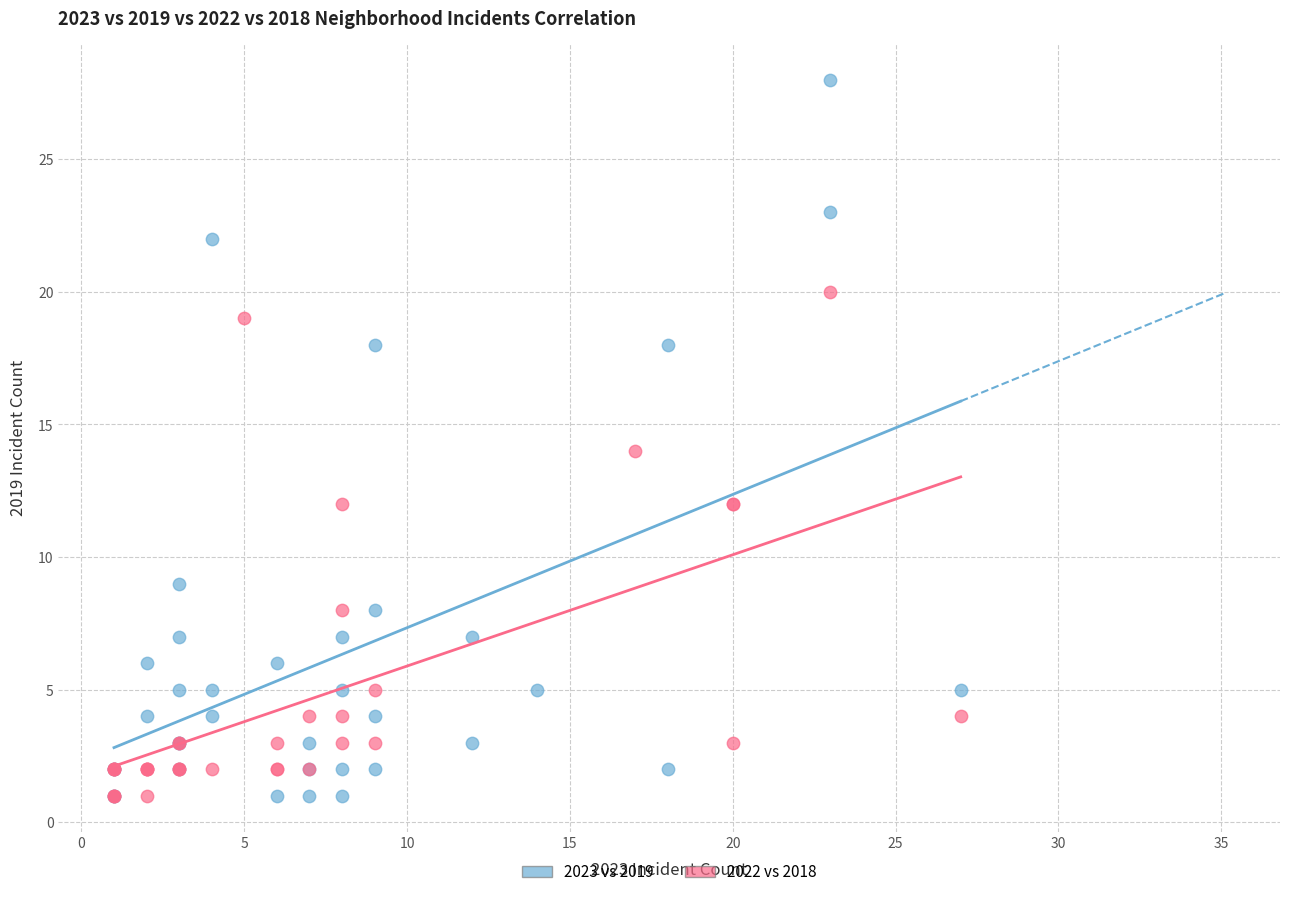

Which series has the largest Y range (max minus min)?

2023 vs 2019